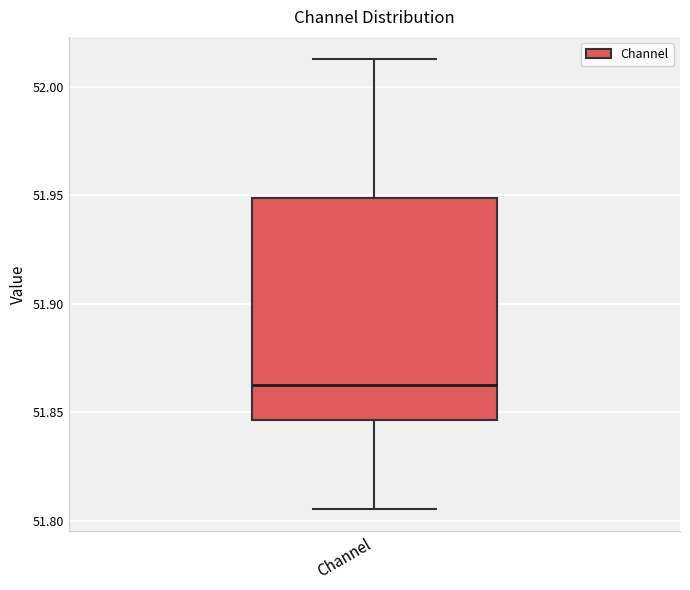

Read this box plot against the y-axis: the position of the median line, the range covered by the box, and the ends of both whiskers. The values are not printed on the chart, so give them approximately, as read against the axis.

median 51.860, box 51.845 to 51.950, whiskers 51.805 to 52.015